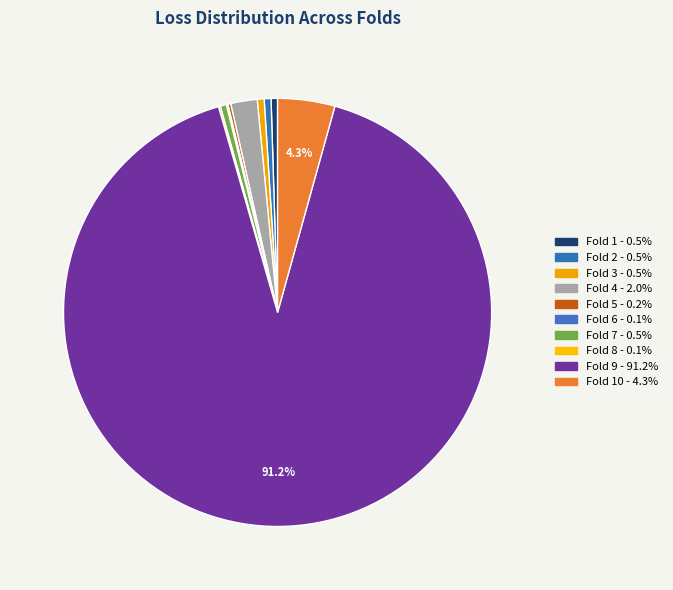

To the nearest percent, what is the difference between the largest and smallest slice percentages?

91%